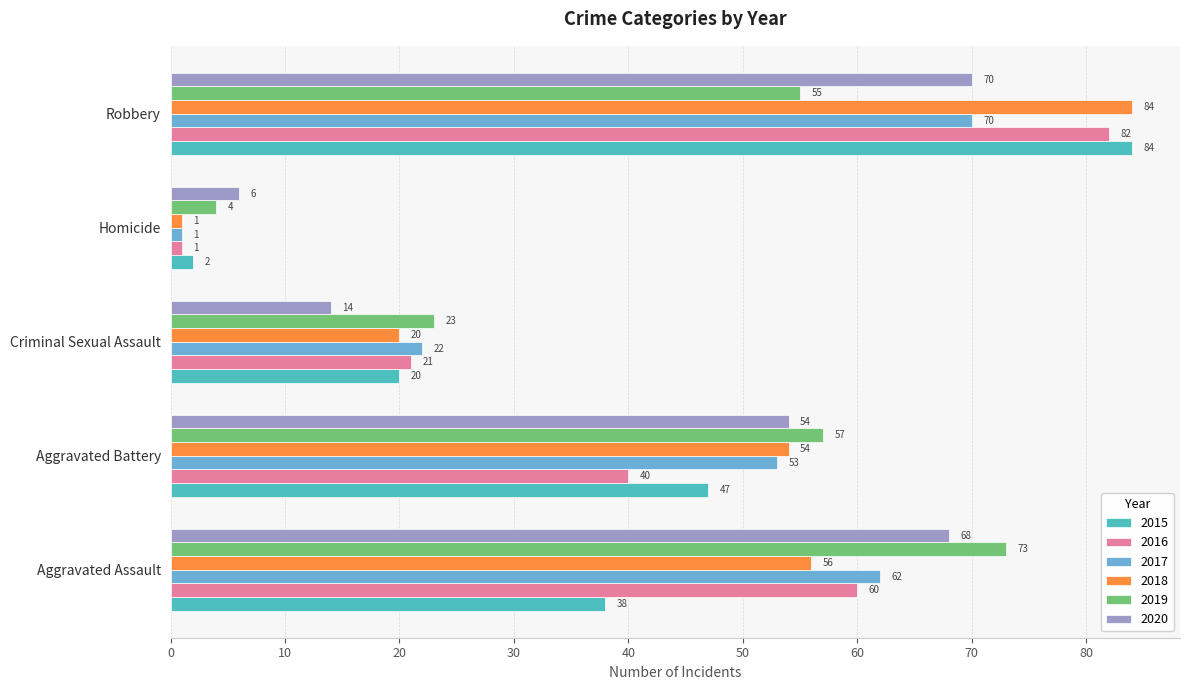

At which label does 2016 reach its minimum?

Homicide